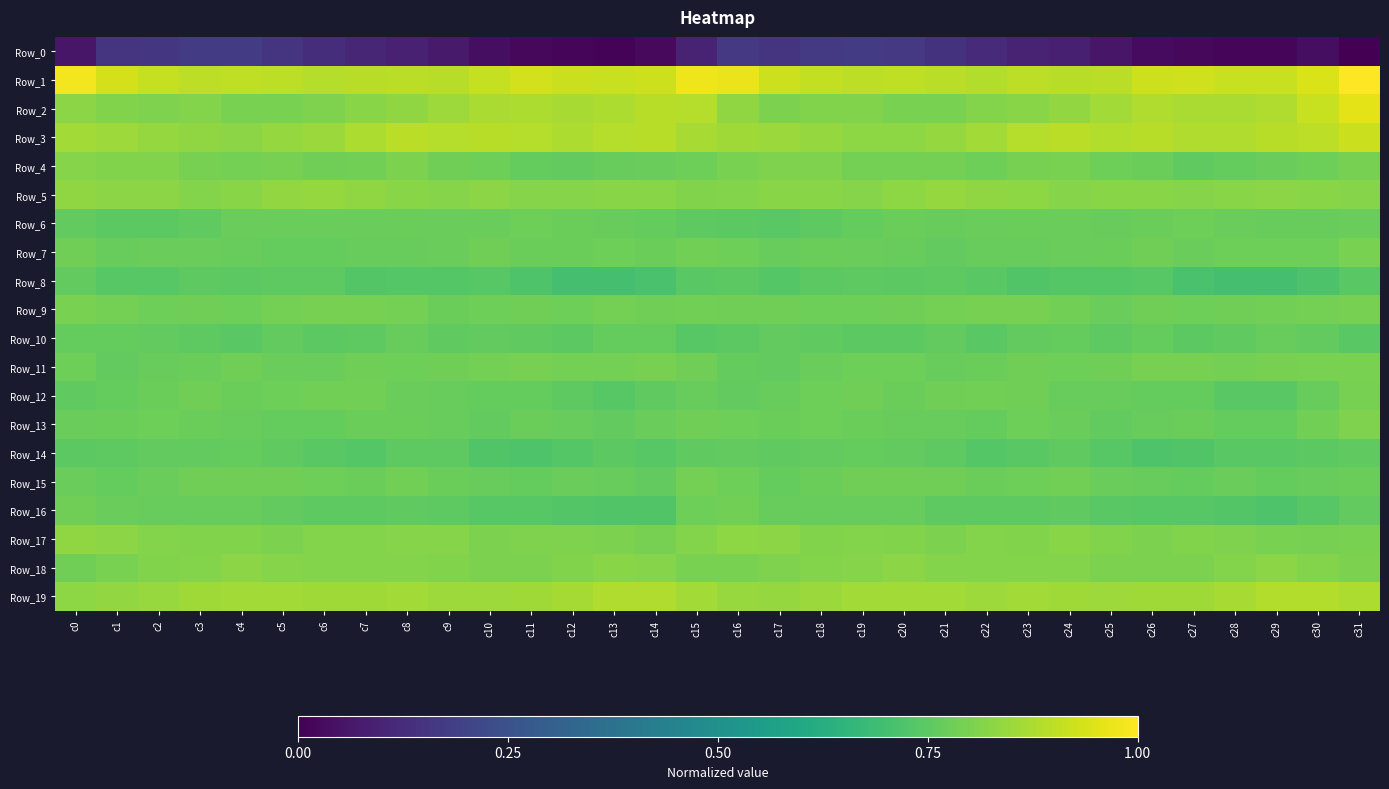

What is the difference between the highest and lowest values at c3?

0.7